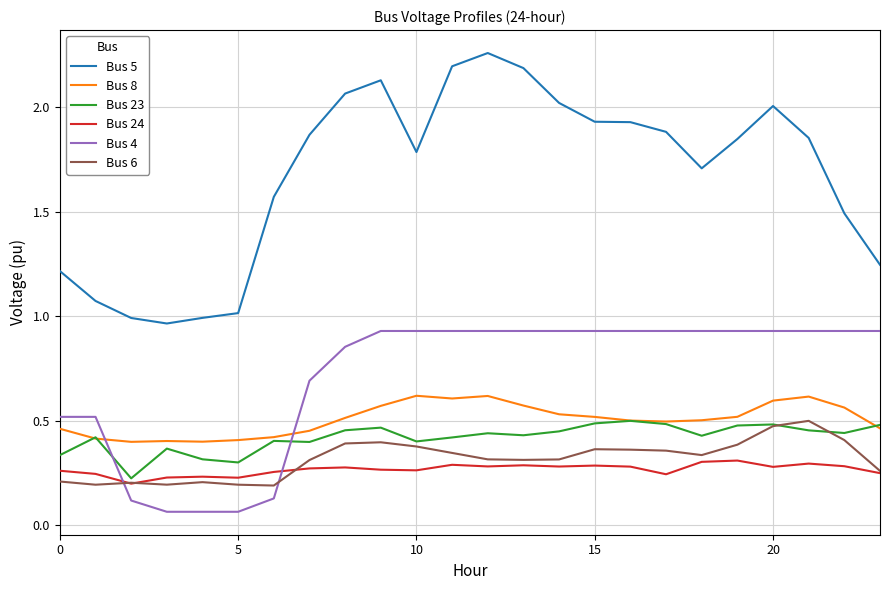

True or false: Bus 6 and Bus 8 intersect in this chart.

False